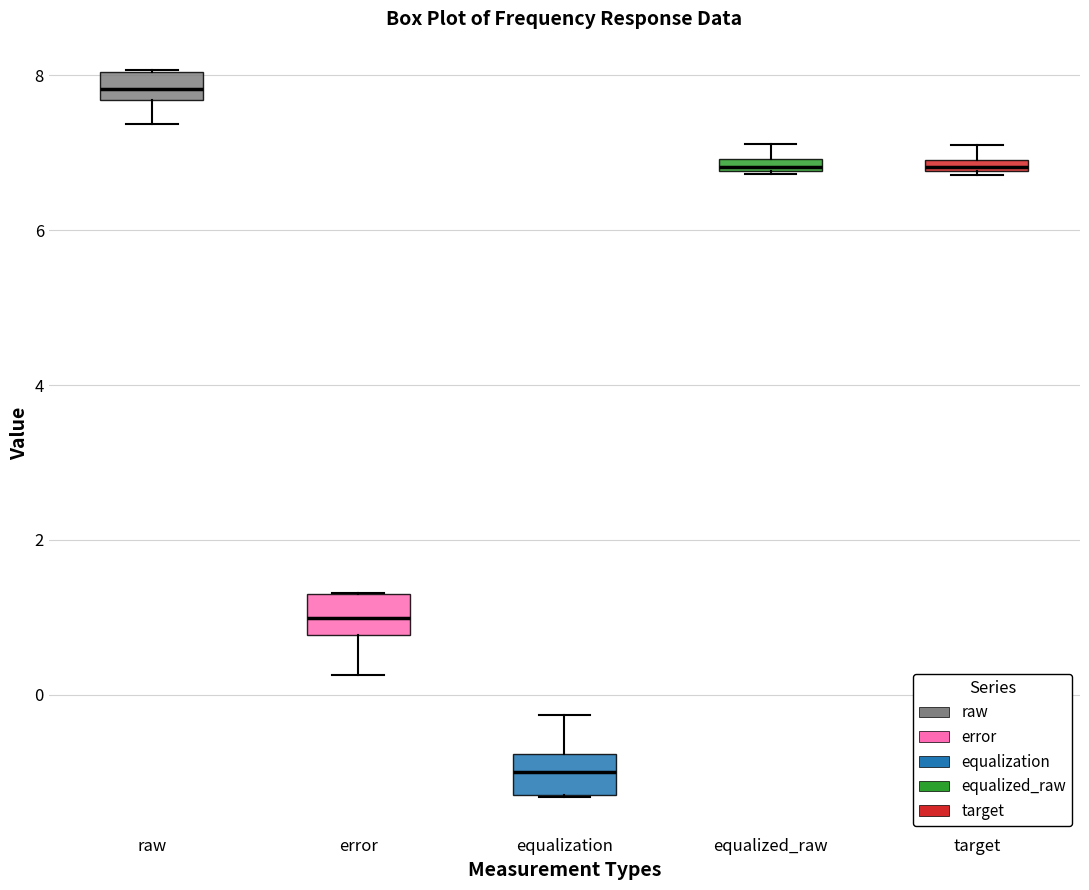

Where is the lower edge of the box for error on the y-axis? The values are not printed on the chart, so give them approximately, as read against the axis.

0.8